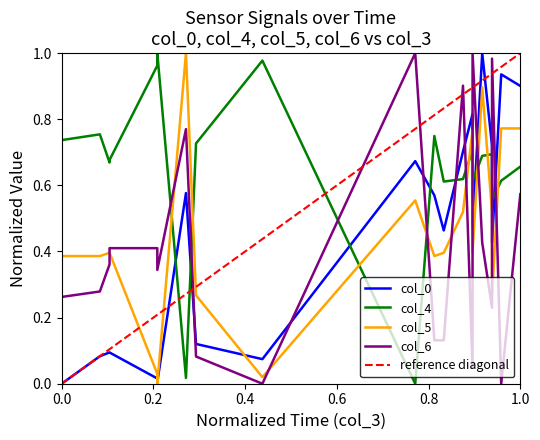

How many data points does each series have?

20